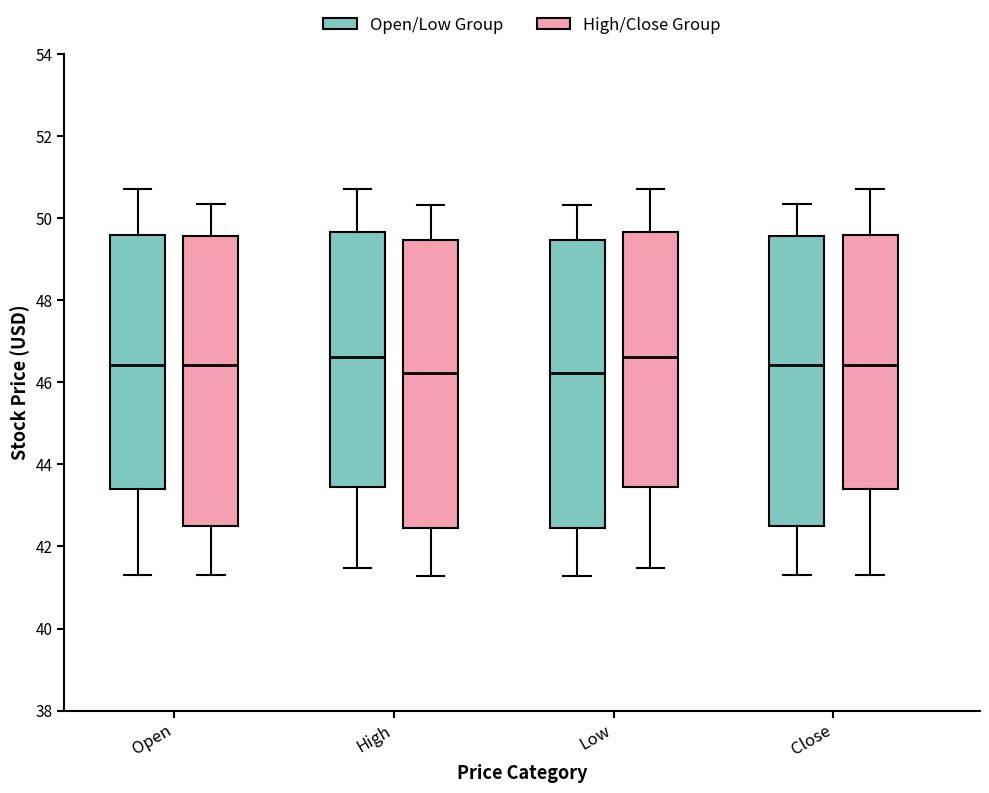

Where is the upper edge of the box for Close (High/Close Group) on the y-axis? The values are not printed on the chart, so give them approximately, as read against the axis.

49.6